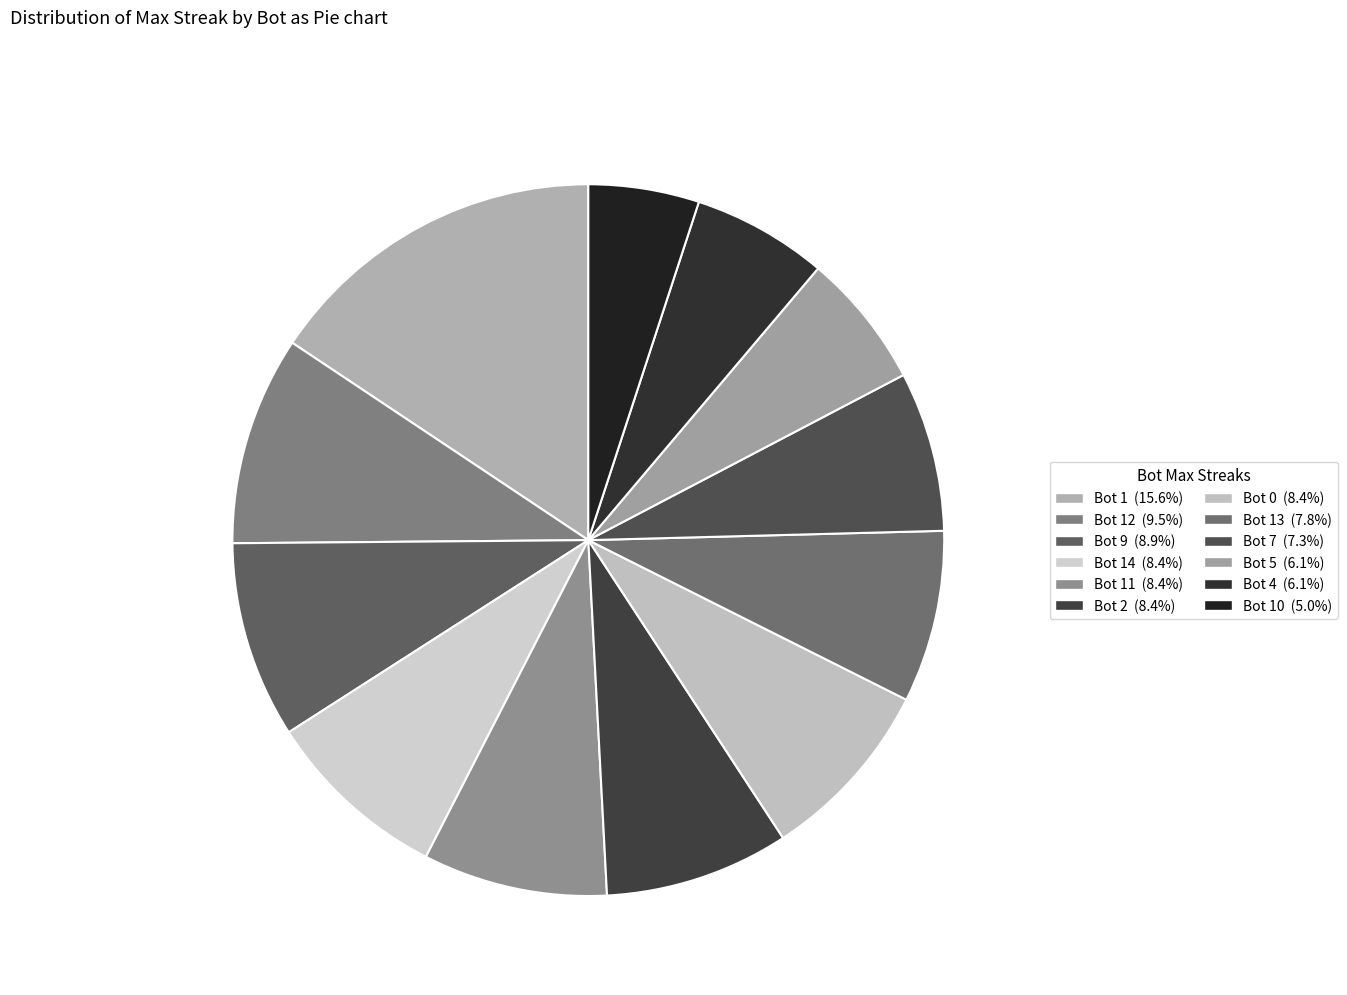

How many slices are in this pie chart?

12